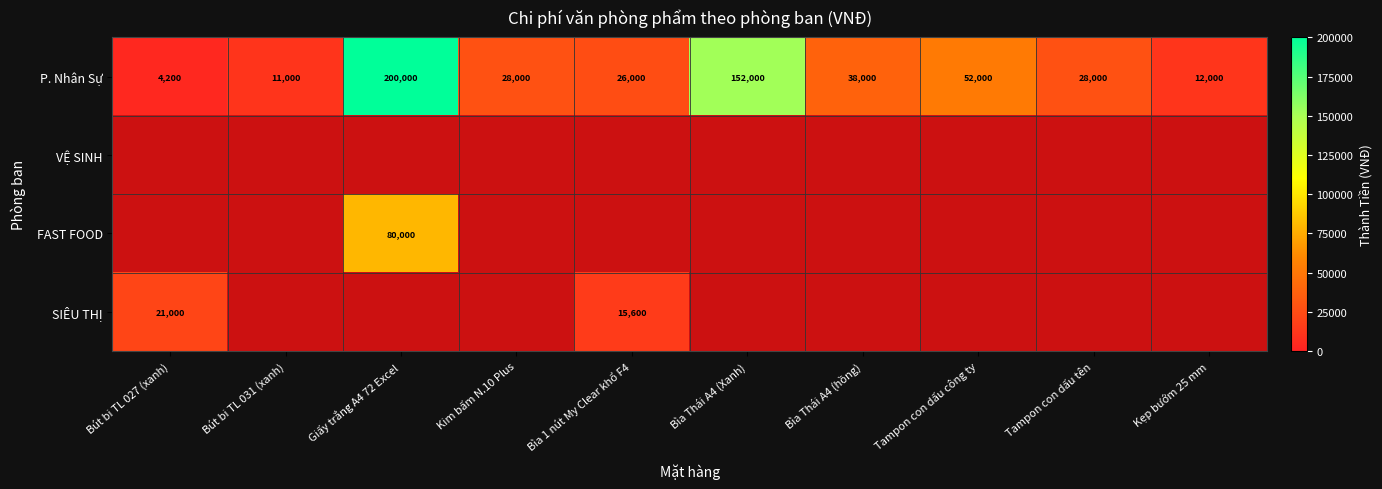

True or false: P. Nhân Sự has a value of 239164 at Bìa Thái A4 (Xanh).

False